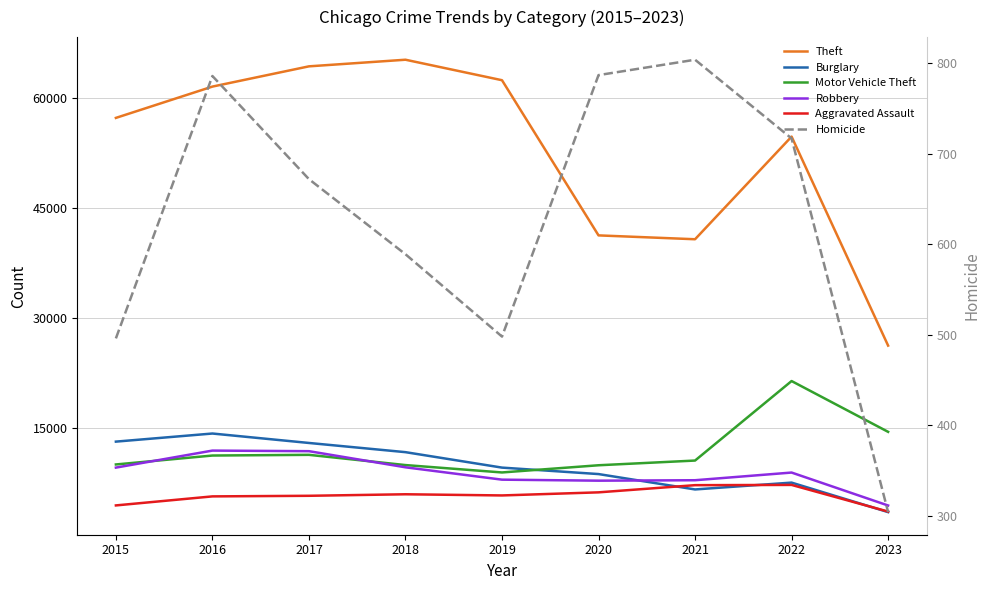

At which category does Aggravated Assault reach its first local valley?

2019